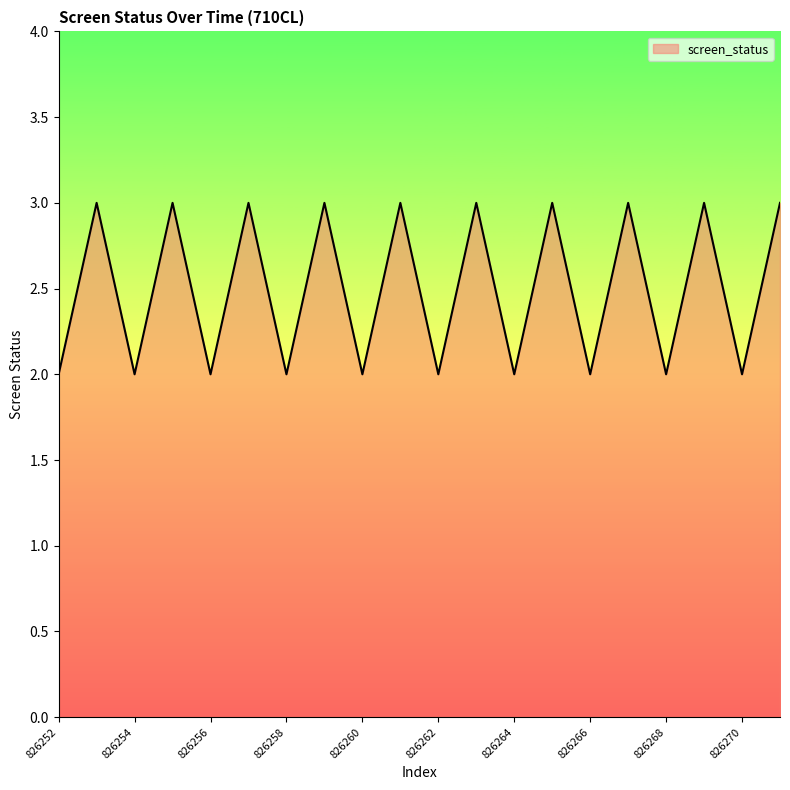

True or false: there are more than 2 points higher than both neighbors.

True